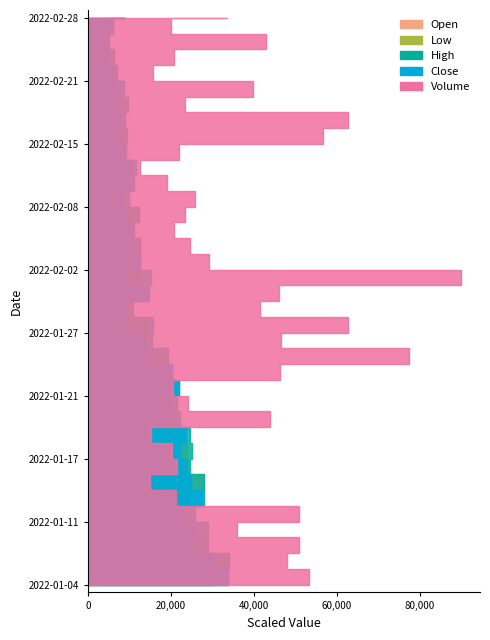

Reading left to right, what are all the values shown in this chart?

Open: 502.7	515.5	495.3	485.2	479.6	478.7	491.6	476.9	476.0	473.2	464.9	455.7	456.6	458.5	457.6	434.5	437.3	419.8	420.7	430.9	419.8	429.9	420.7	429.0	417.0	417.0	422.6	416.1	414.3	412.4	411.5	400.5	406.9	400.5	398.6	401.4	404.1
Low: 498.1	497.1	483.3	479.6	466.8	478.7	478.7	471.4	468.6	468.6	452.9	452.9	454.8	455.7	438.2	430.9	413.4	413.4	420.7	417.0	418.9	419.8	416.1	416.1	412.4	412.4	420.7	409.7	398.6	401.4	407.8	397.7	400.5	397.7	386.7	397.7	400.5
High: 514.6	515.5	495.3	495.3	483.3	491.6	491.6	478.7	480.6	478.7	468.6	465.8	467.7	461.2	457.6	441.9	442.8	423.5	439.1	441.0	429.9	429.9	424.4	429.0	419.8	424.4	426.2	417.0	418.0	416.1	418.9	414.3	407.8	405.1	400.5	404.1	416.1
Close: 514.6	501.7	483.3	486.1	472.3	489.8	479.6	476.0	468.6	474.1	454.8	462.1	467.7	461.2	439.1	434.5	416.1	418.0	438.2	418.0	429.9	422.6	423.5	418.0	415.2	421.6	422.6	414.3	406.9	411.5	407.8	411.5	405.1	400.5	394.0	404.1	414.3
Volume: 171700.0	154800.0	163900.0	115600.0	163800.0	68500.0	48600.0	69400.0	65300.0	48800.0	141500.0	77500.0	66500.0	149000.0	249700.0	150100.0	202600.0	134000.0	148200.0	290400.0	94300.0	79100.0	66600.0	75300.0	83500.0	61100.0	40500.0	70600.0	183000.0	202100.0	75800.0	128600.0	50500.0	67300.0	138500.0	64500.0	108300.0